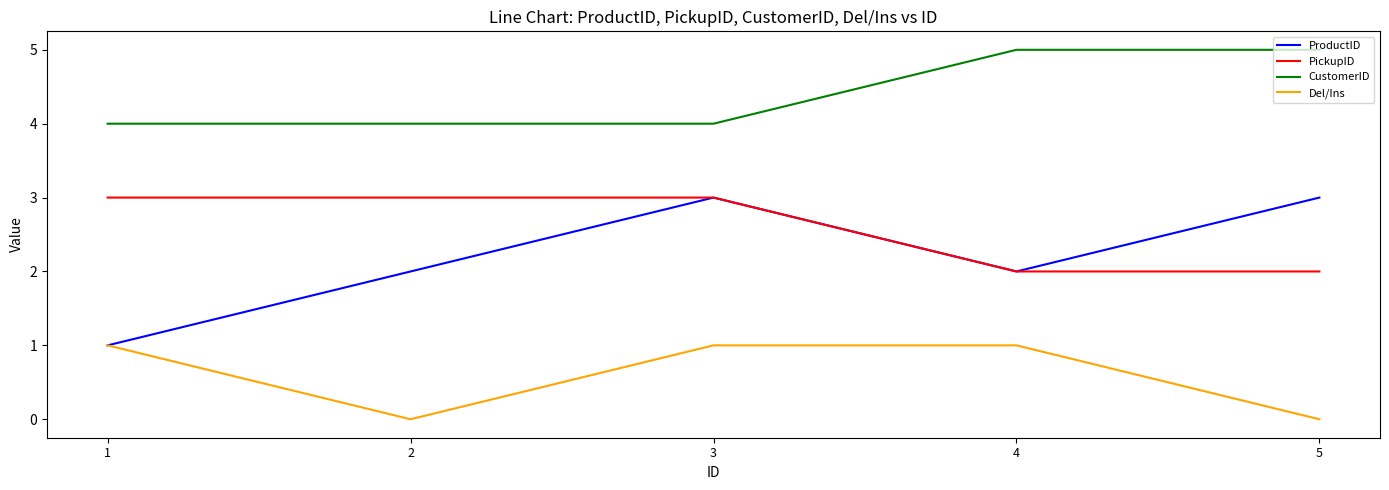

How many interior local valleys does the ProductID series have?

1